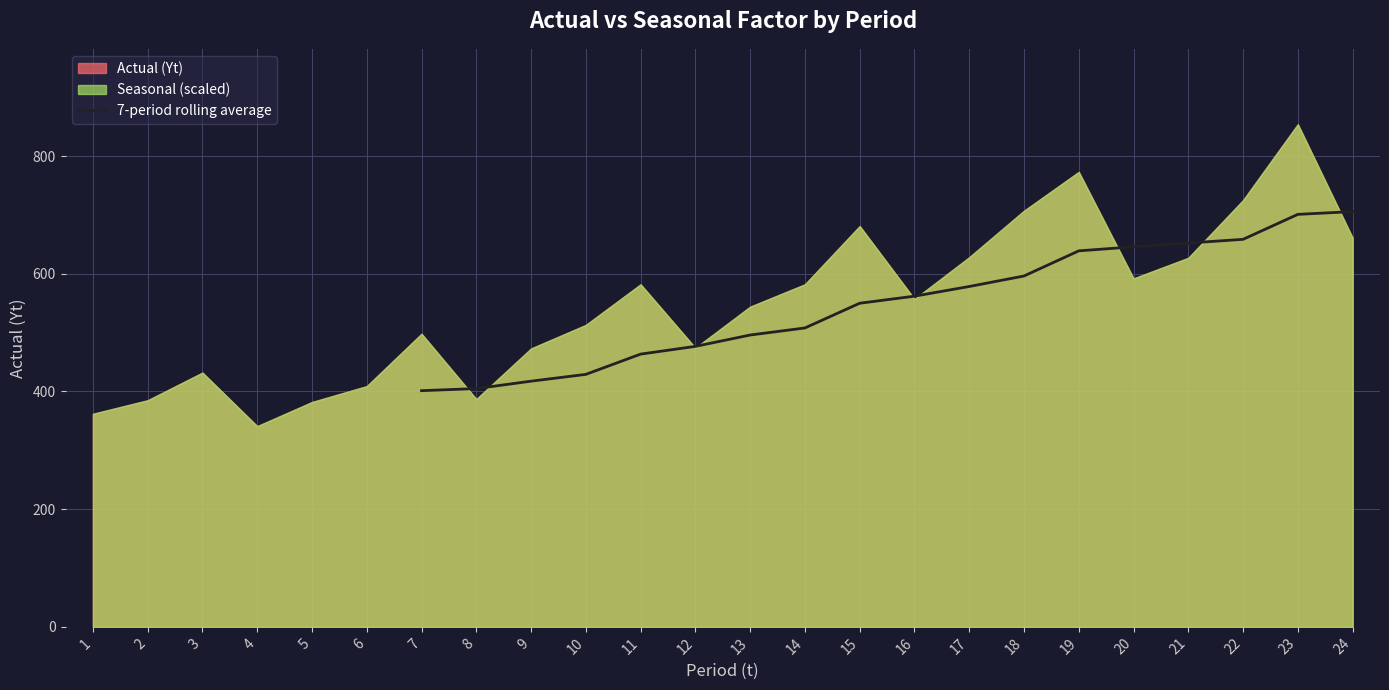

What is the difference between the values at 22 and 20?

12.7